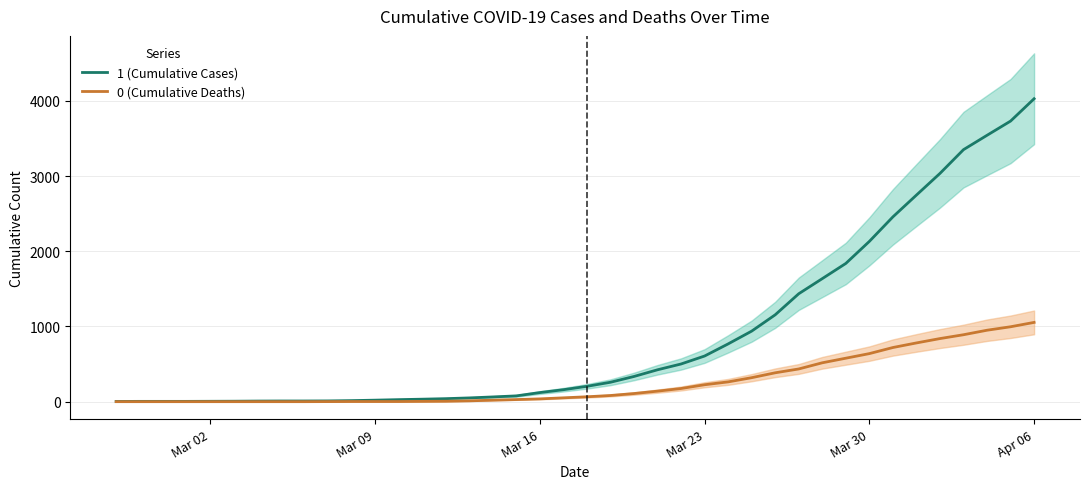

At how many categories does at least one series exceed 2030?

8